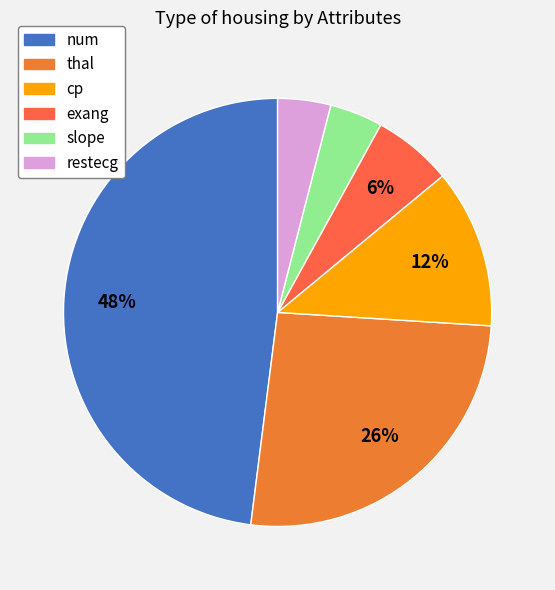

How many slices are in this pie chart?

6